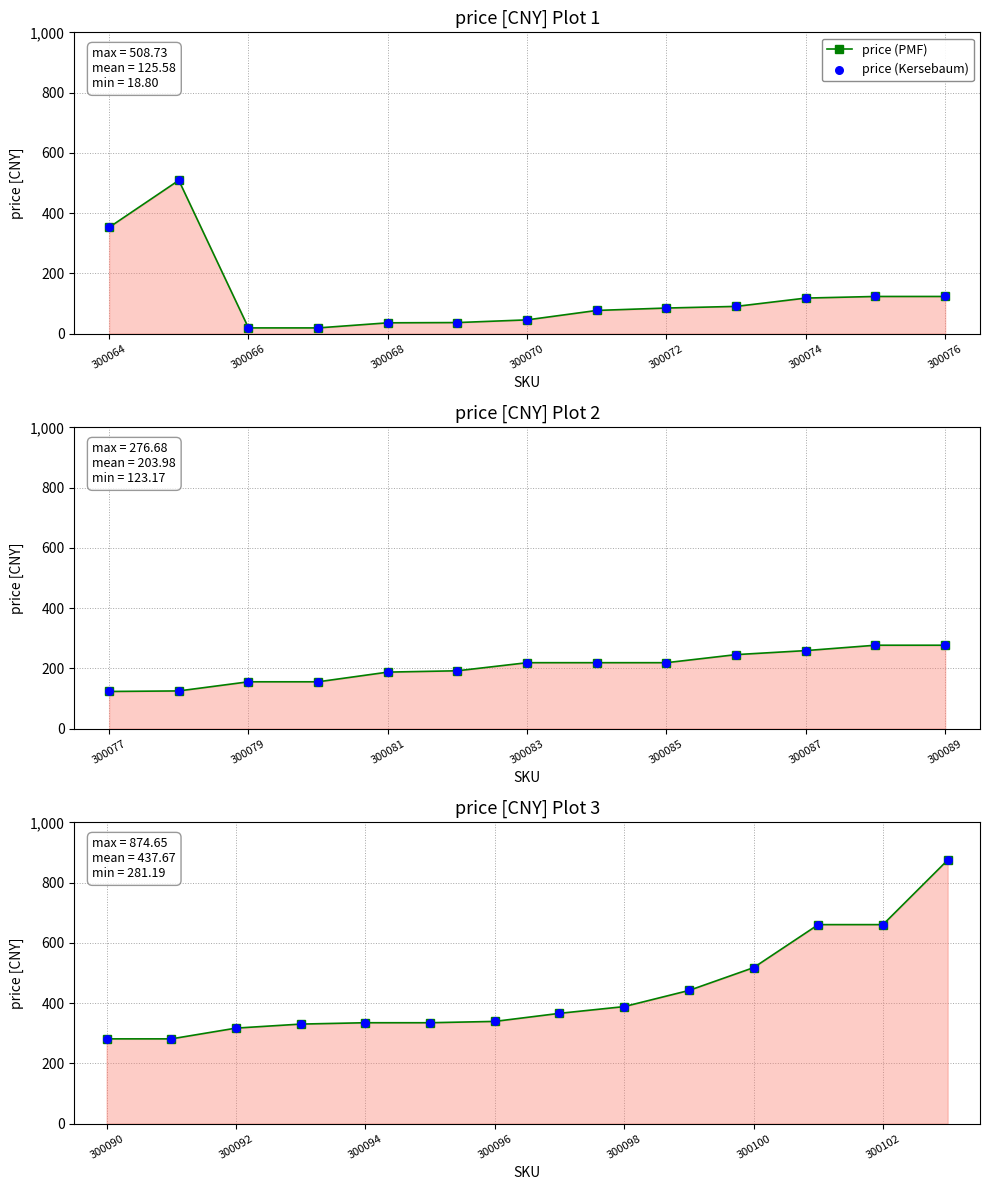

Which series has the largest total across all categories?

price (Kersebaum)